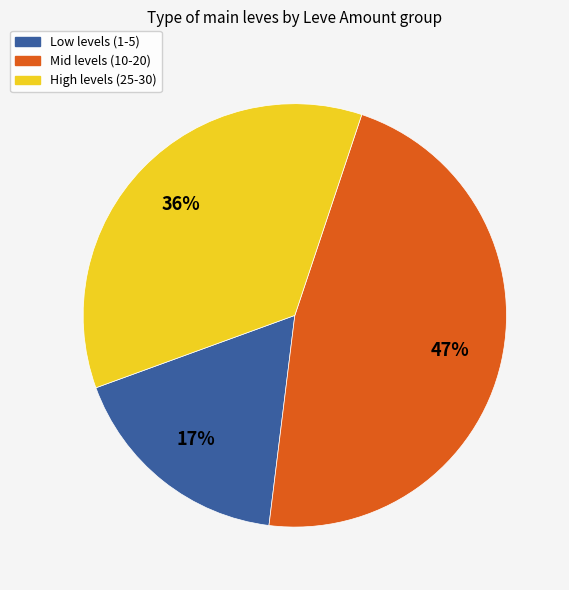

Rank the categories by value from highest to lowest.

Mid levels (10-20), High levels (25-30), Low levels (1-5)